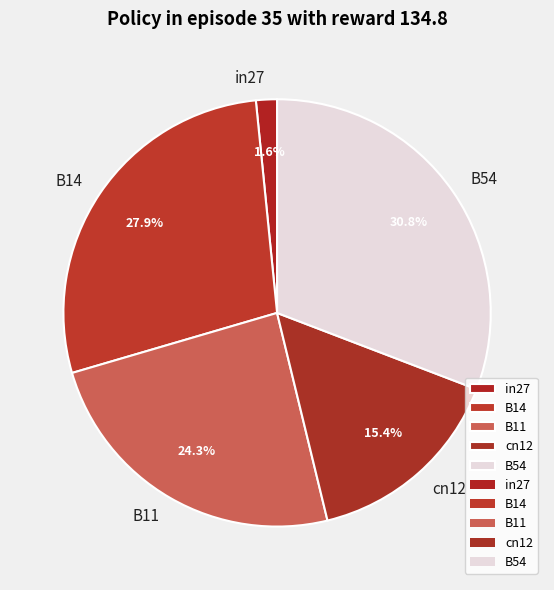

The cn12 slice represents 15% of the pie. True or false?

True